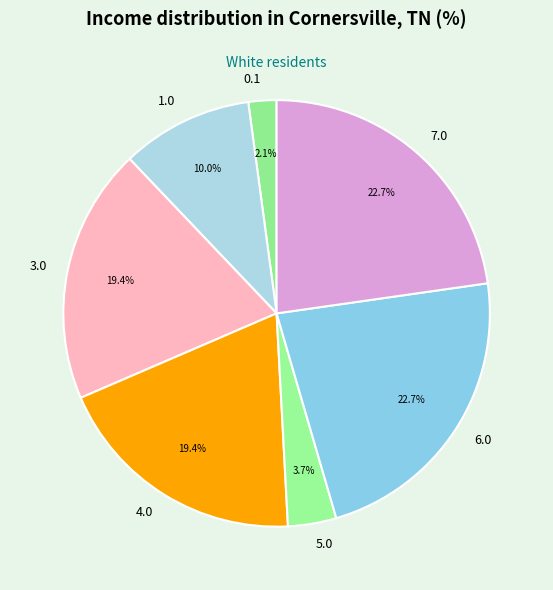

Is there a majority slice in this chart?

No